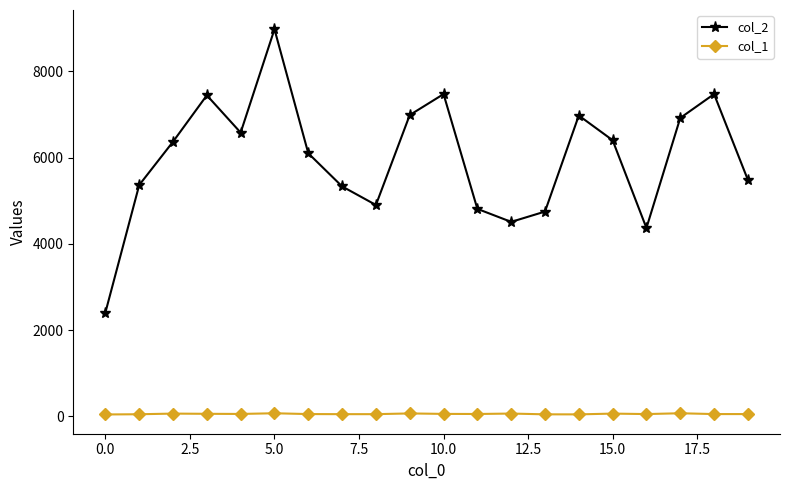

True or false: col_1 has more than 2 points higher than both neighbors.

True